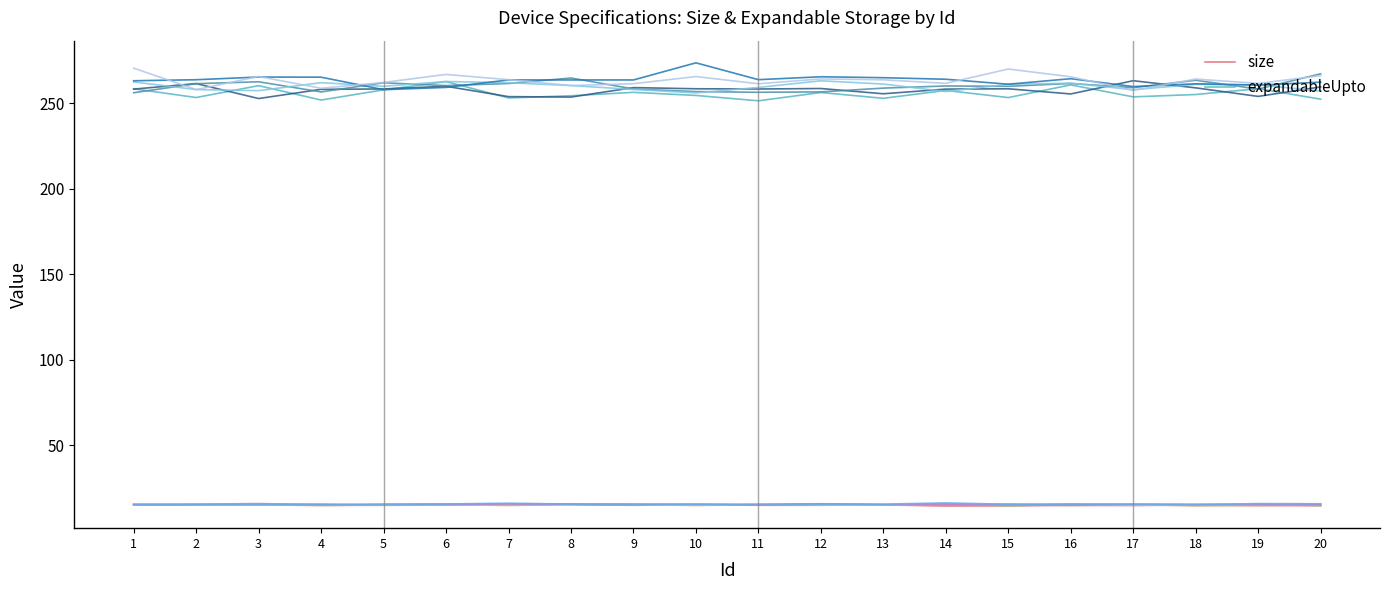

Read the expandableUpto value at 1.

258.4